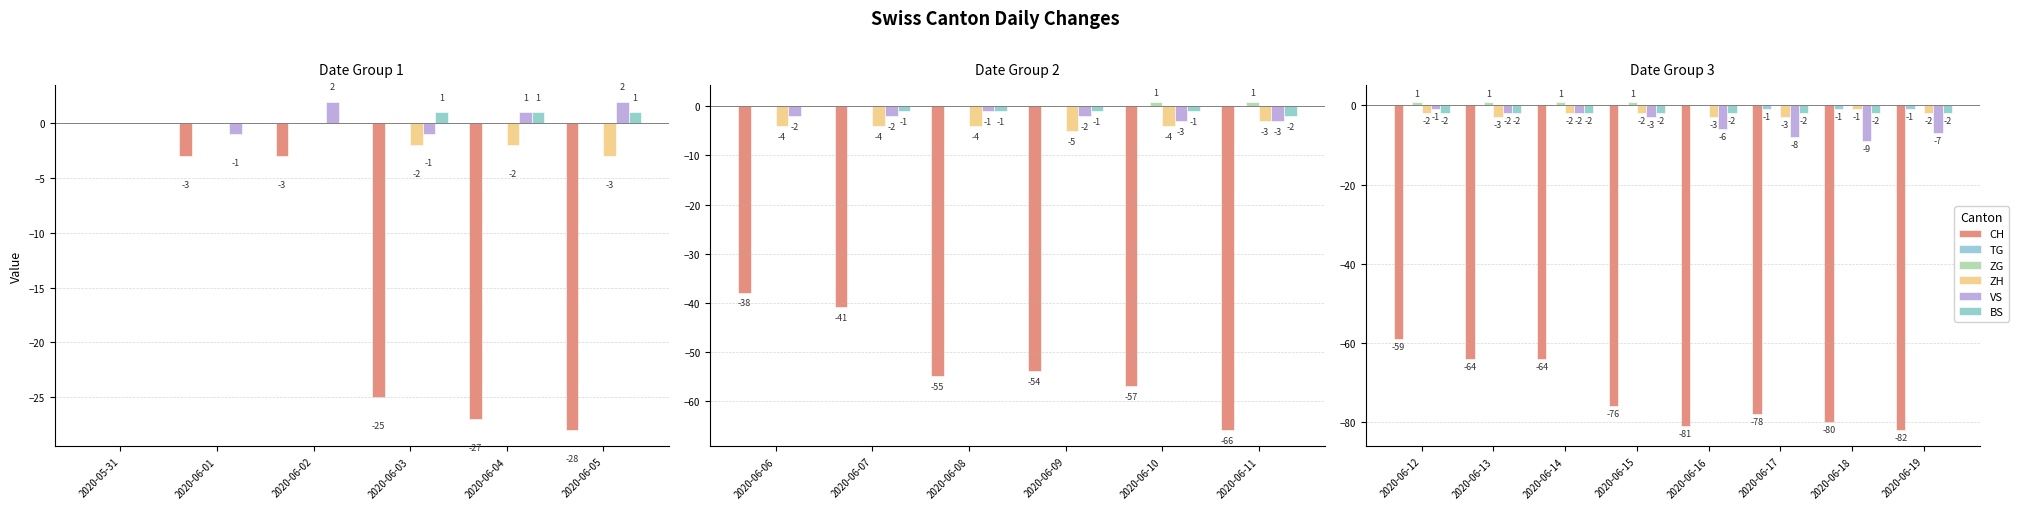

Which series has the largest range (max minus min)?

CH